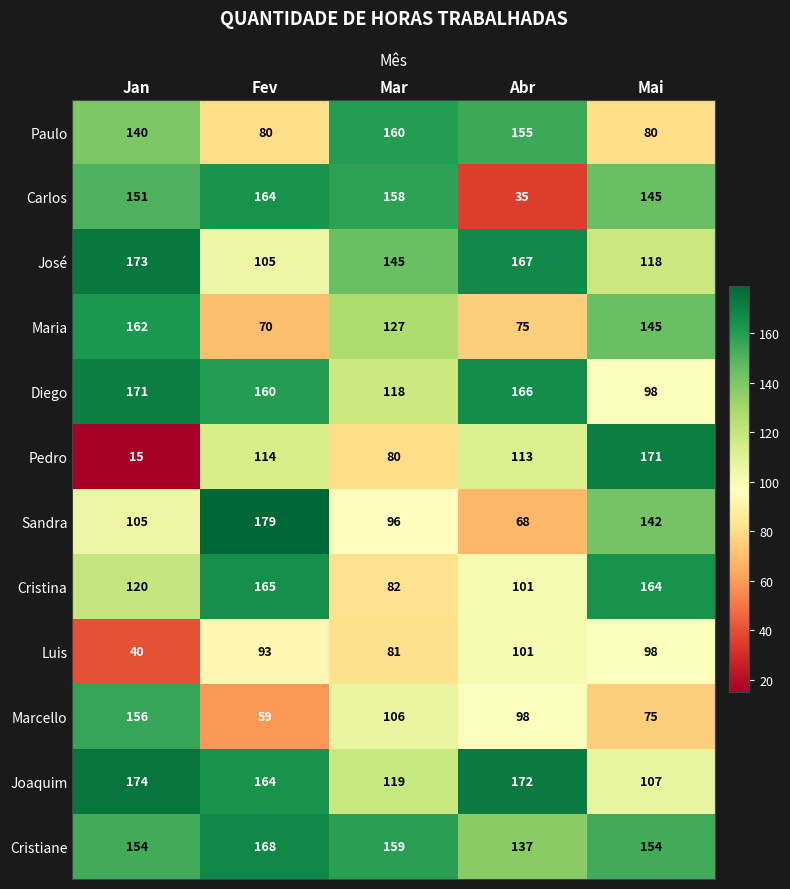

Is it true that Joaquim equals 45 at Mar?

False